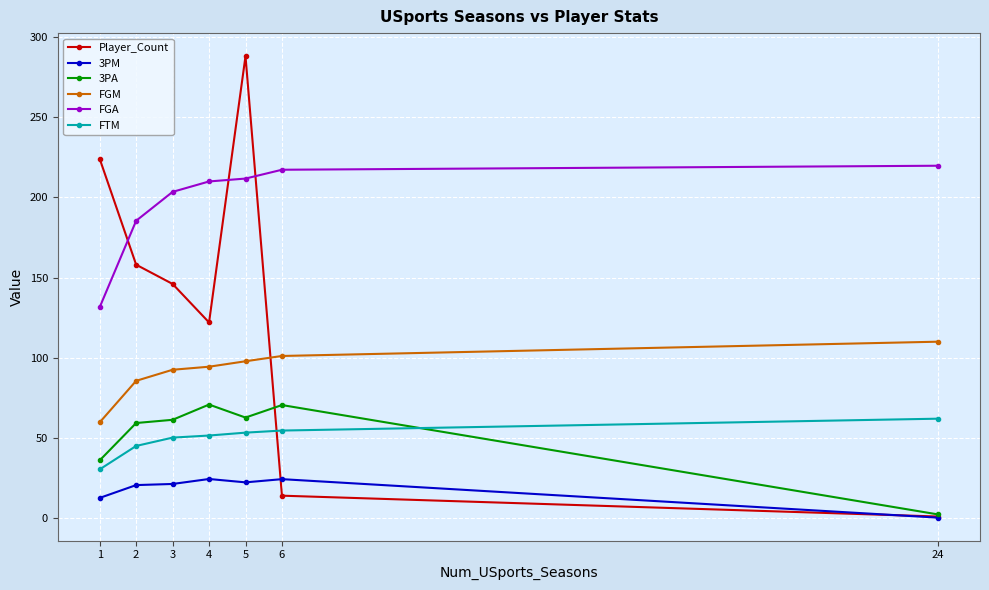

Which series has the widest spread of values?

Player_Count